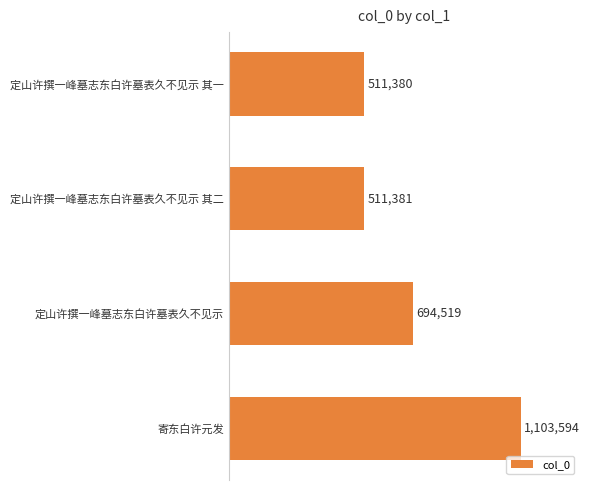

List the labels in order of value, largest first.

寄东白许元发, 定山许撰一峰墓志东白许墓表久不见示, 定山许撰一峰墓志东白许墓表久不见示 其二, 定山许撰一峰墓志东白许墓表久不见示 其一